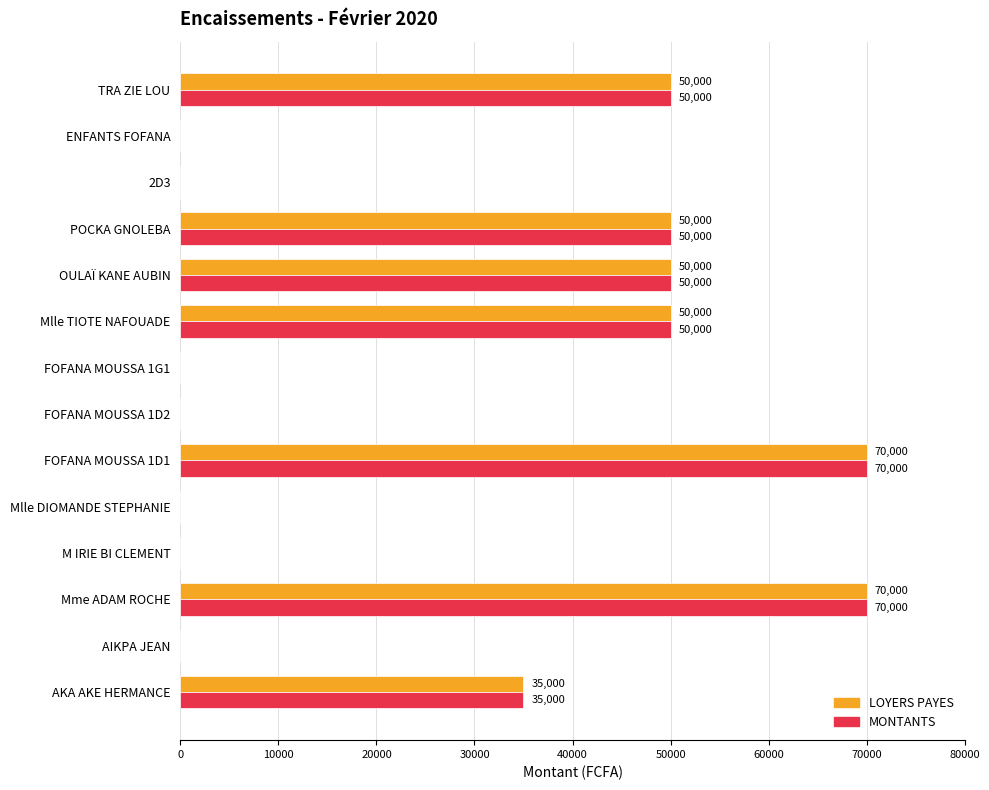

What is the greatest value displayed?

70000